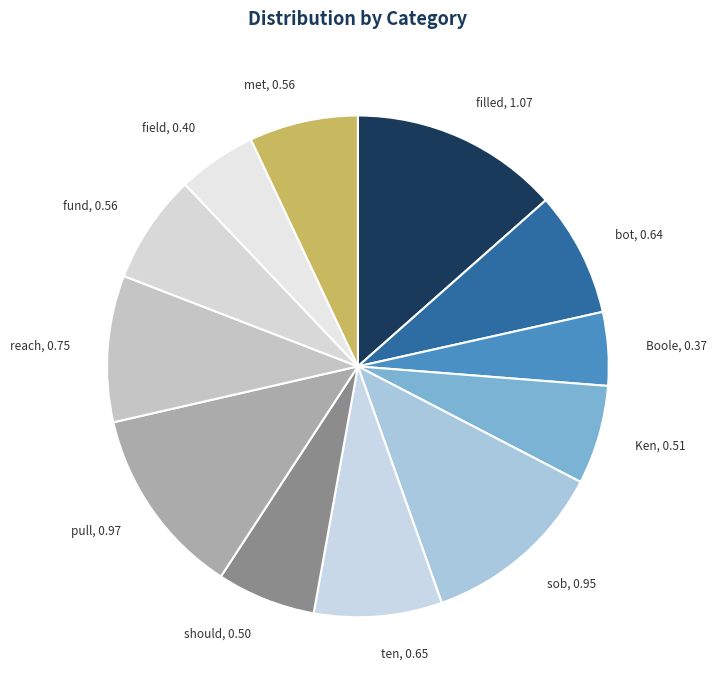

The fund slice represents 7% of the pie. True or false?

True